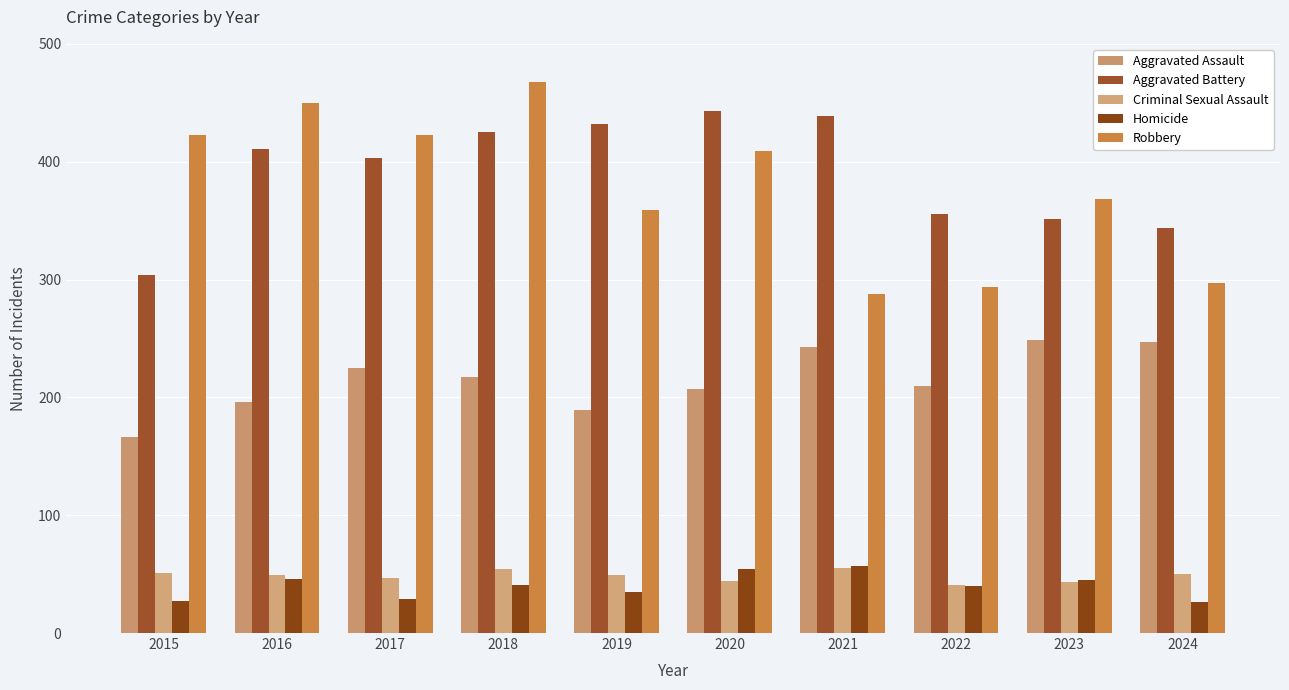

How many values in the Robbery series are below 409?

5